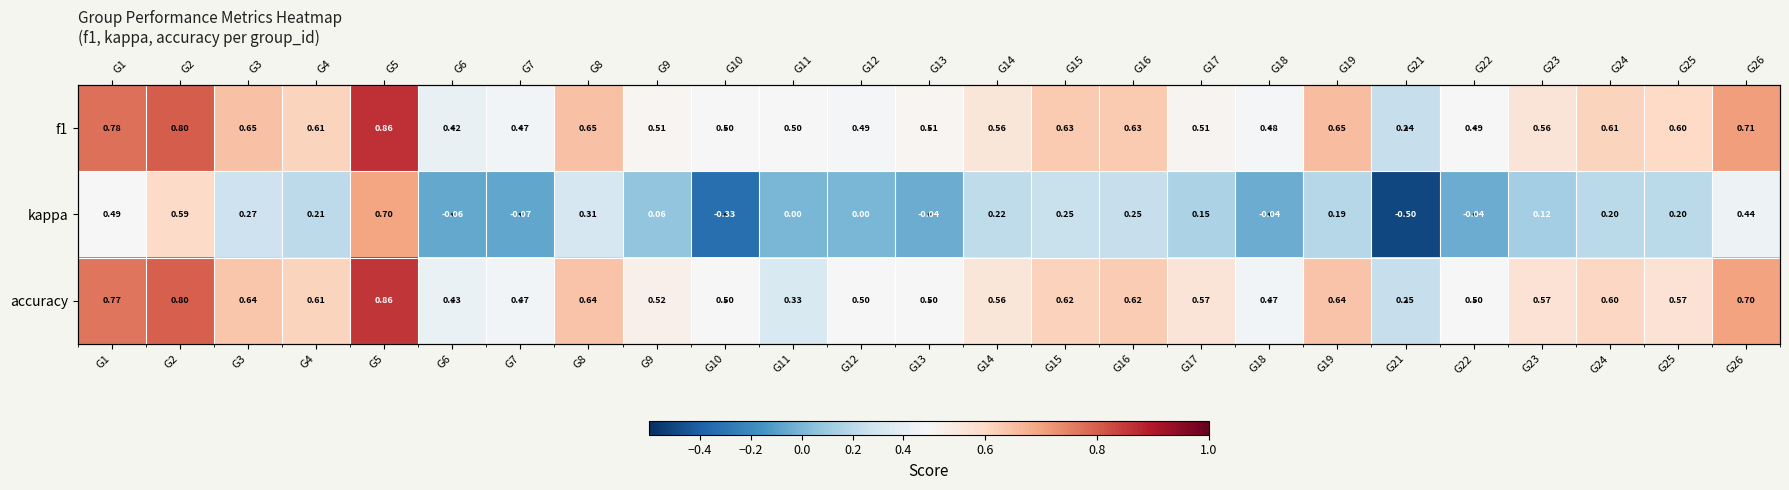

Is the value of f1 at G24 greater than the value of kappa at G7?

Yes